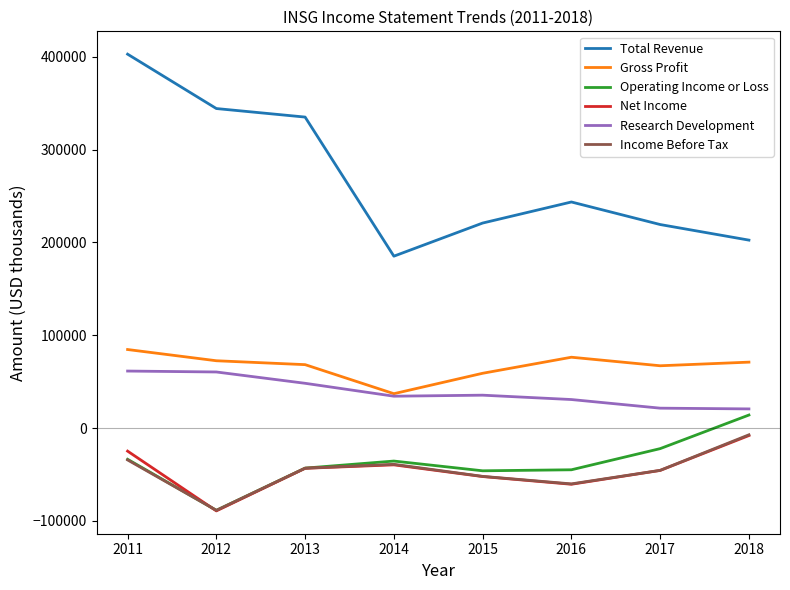

What is the minimum value for Total Revenue?

185200